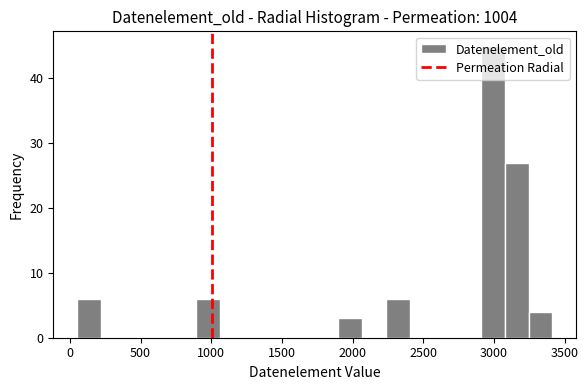

Around what value on the x-axis is the tallest bar? Give the approximate position of its centre, as read against the axis.

3000